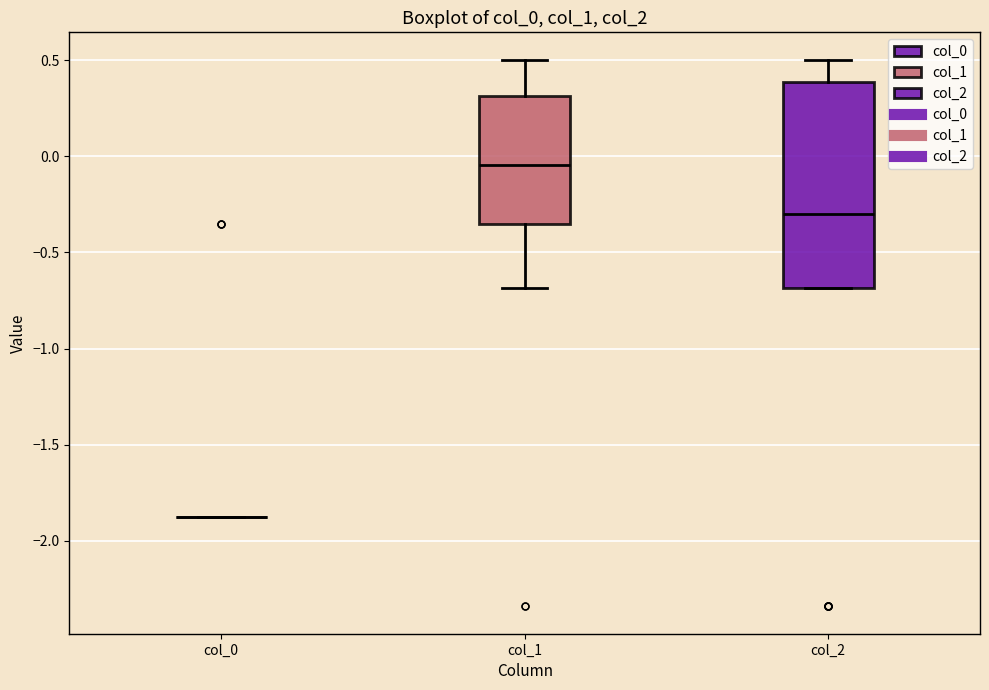

Which box is the tallest, from its lower edge to its upper edge?

col_2